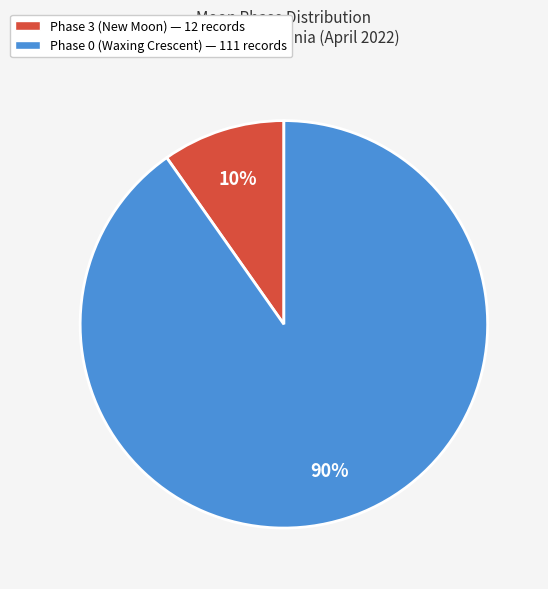

To the nearest percent, what is the difference between the largest and smallest slice percentages?

80%